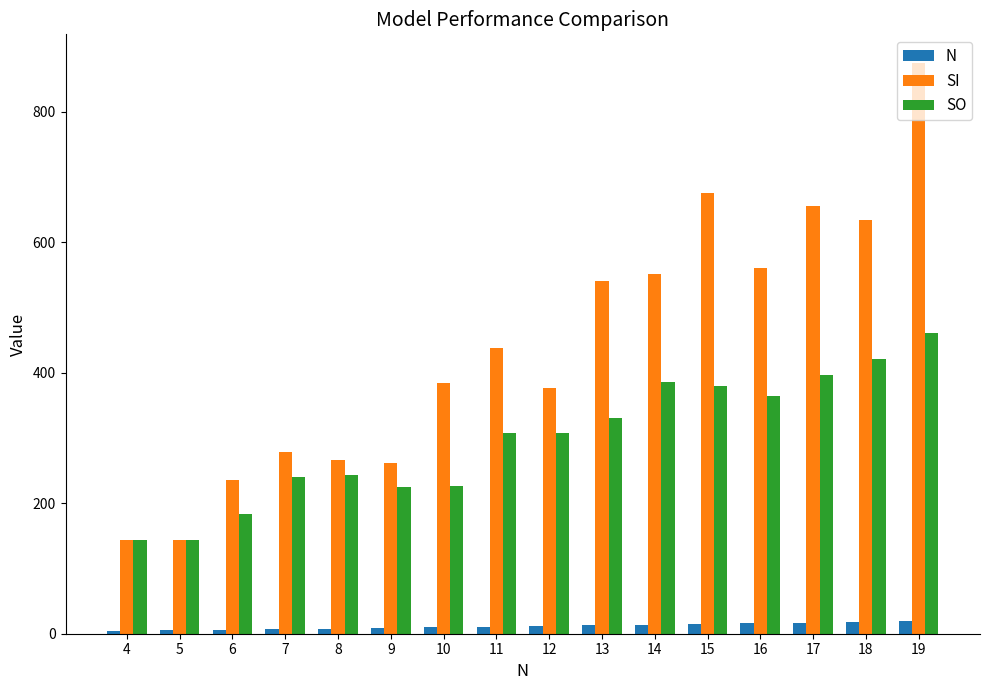

The value of SO at 14 is 386. True or false?

True